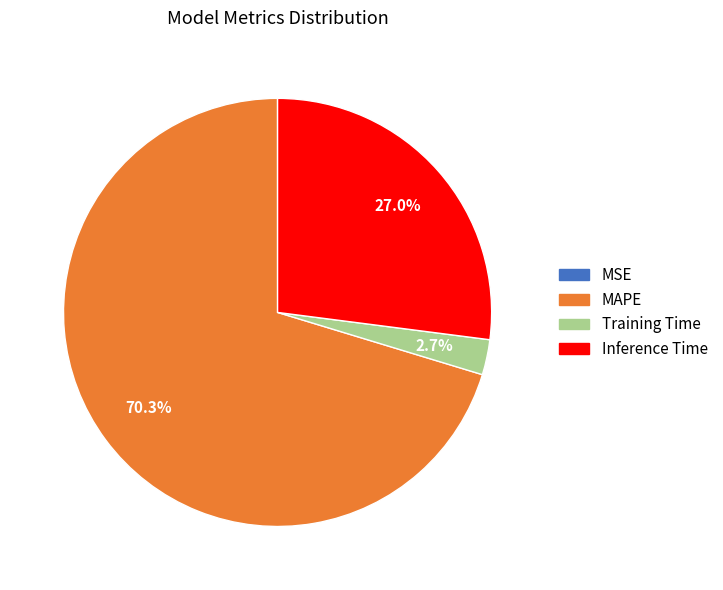

To the nearest percent, what is the average slice percentage?

25%